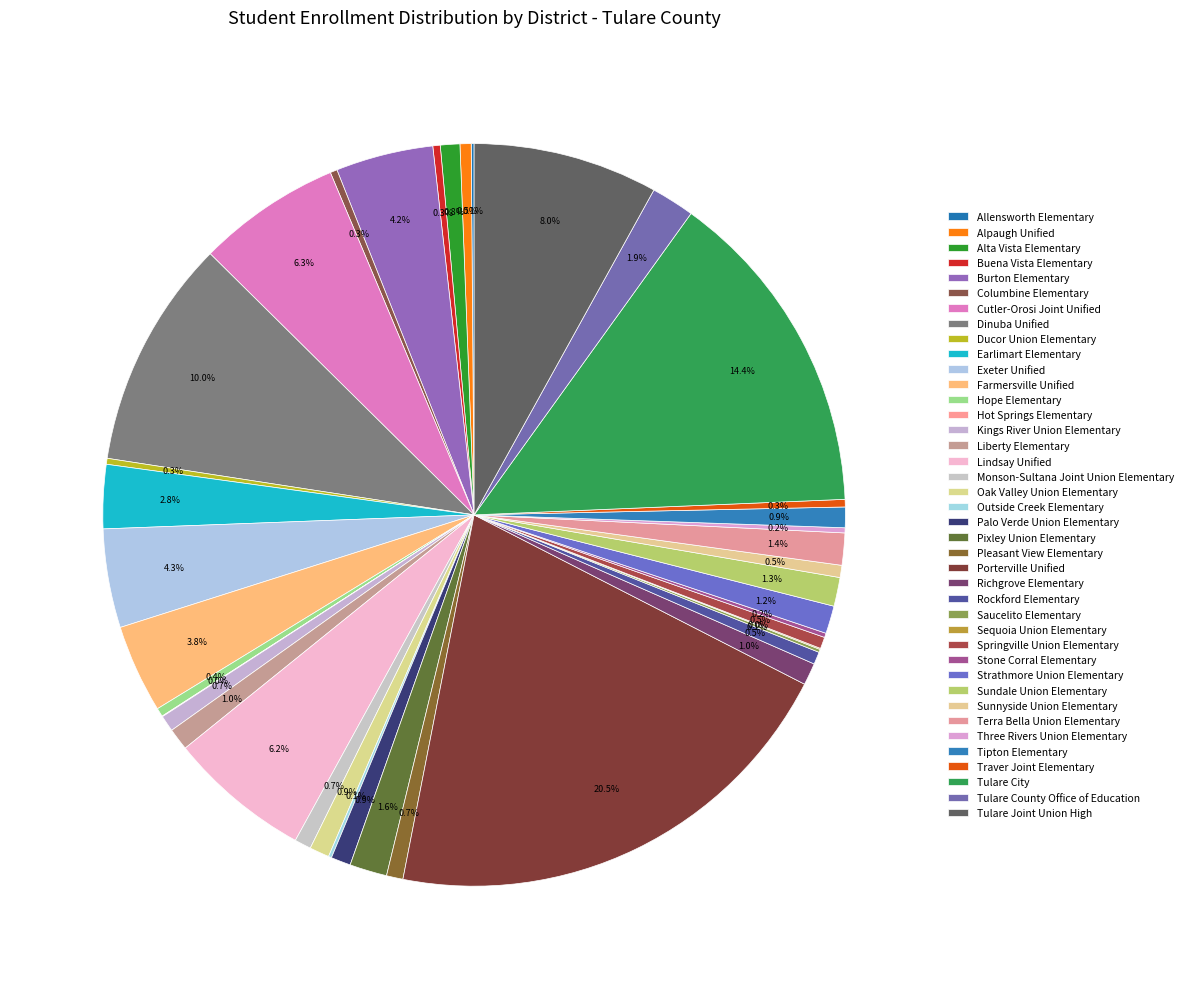

True or false: Monson-Sultana Joint Union Elementary accounts for 1% of the total.

True